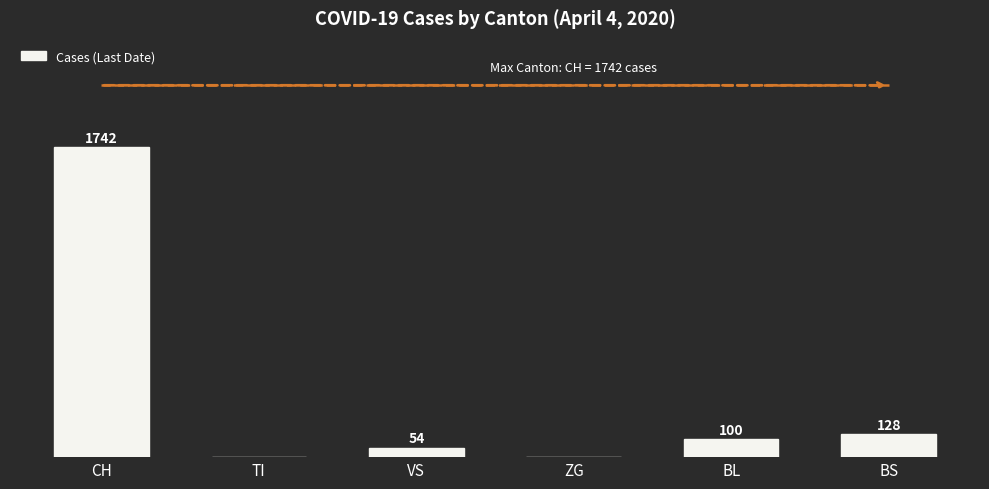

Between TI and VS, which is larger?

VS